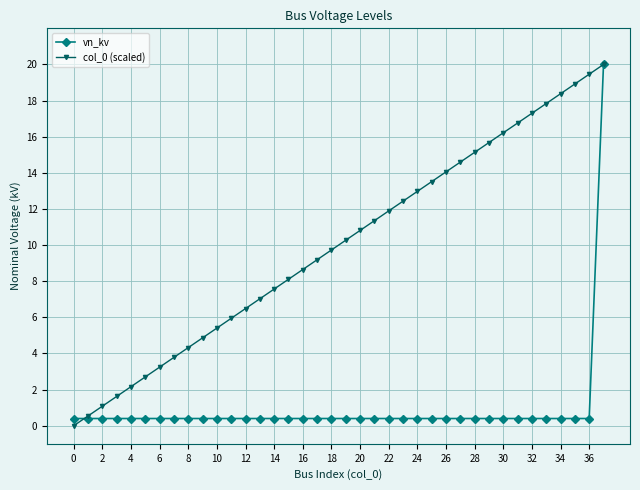

What is the maximum value shown in the chart?

20.0